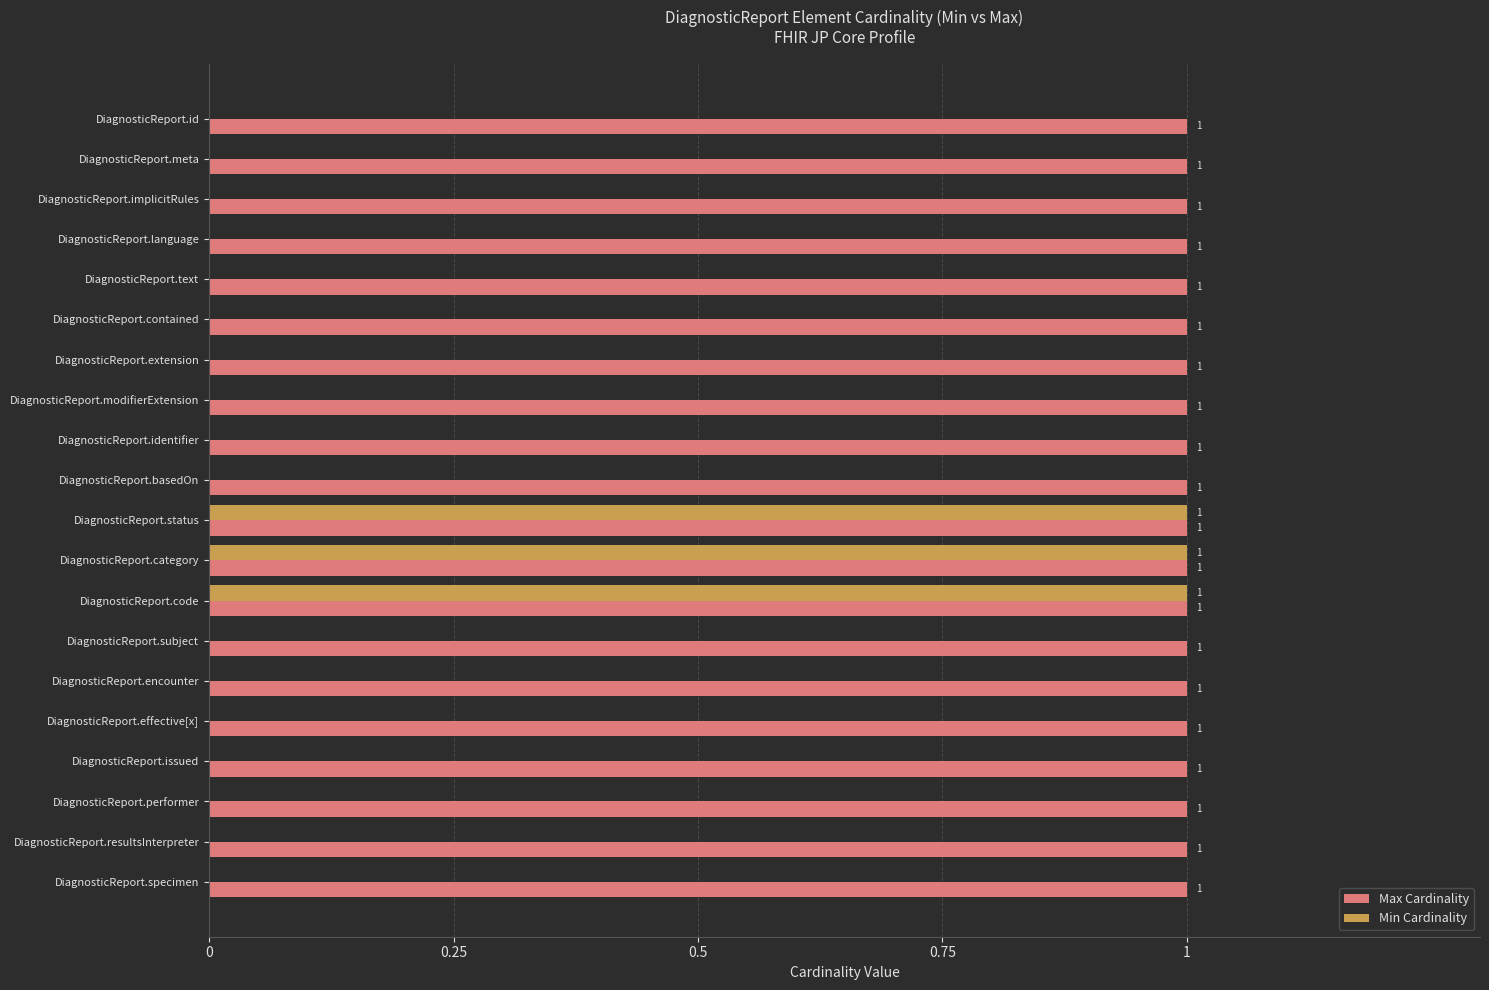

Between DiagnosticReport.status and DiagnosticReport.encounter, which series saw the biggest shift?

Min Cardinality